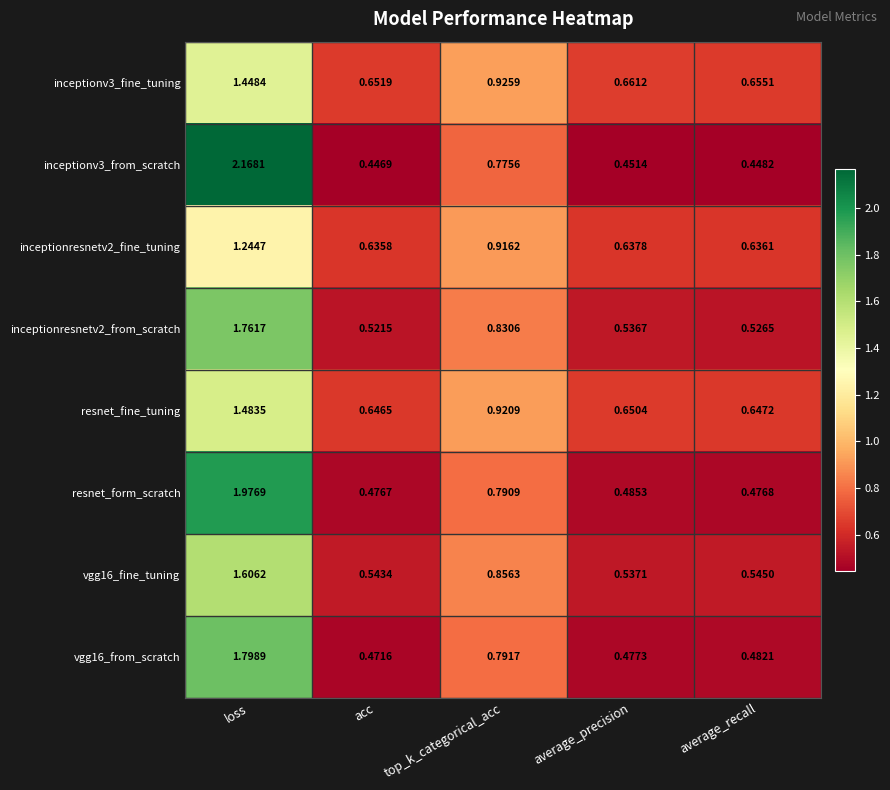

Where is resnet_fine_tuning nearest to the value 1?

top_k_categorical_acc